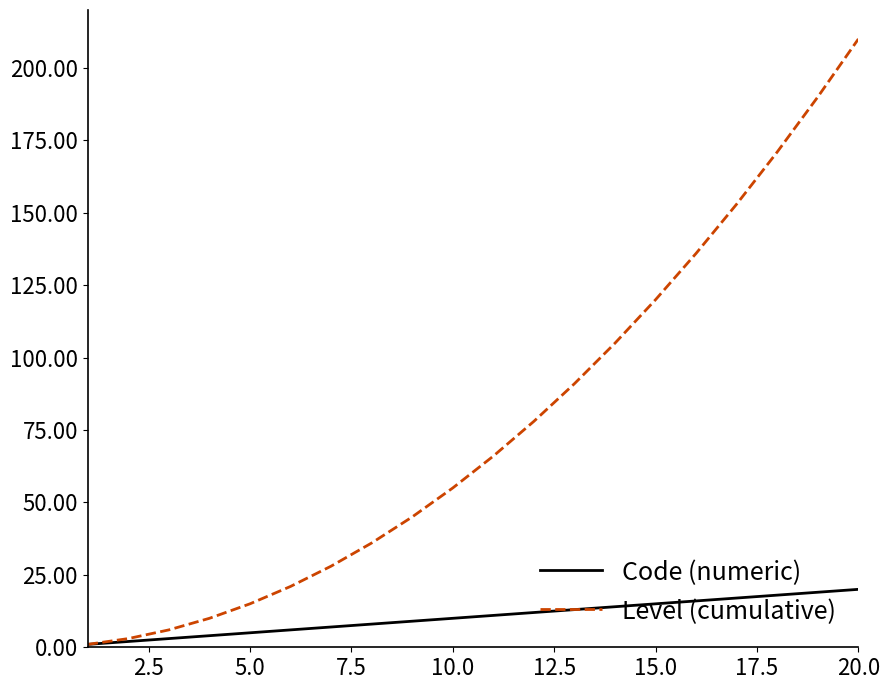

What is the greatest value displayed?

210